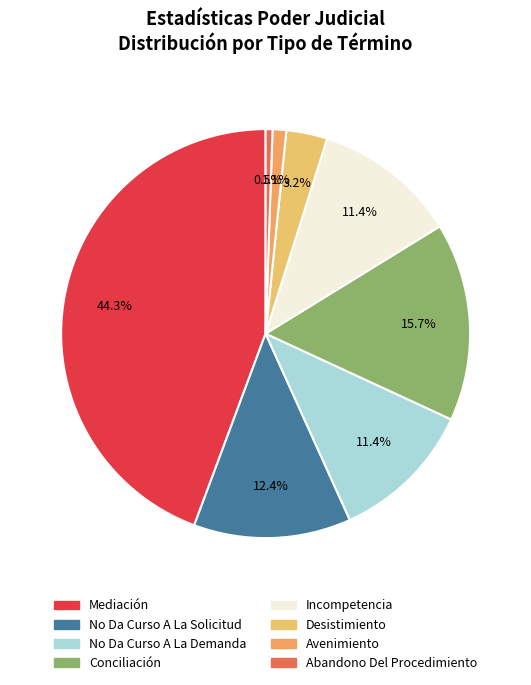

To the nearest percent, what percentage of the pie is Desistimiento?

3%